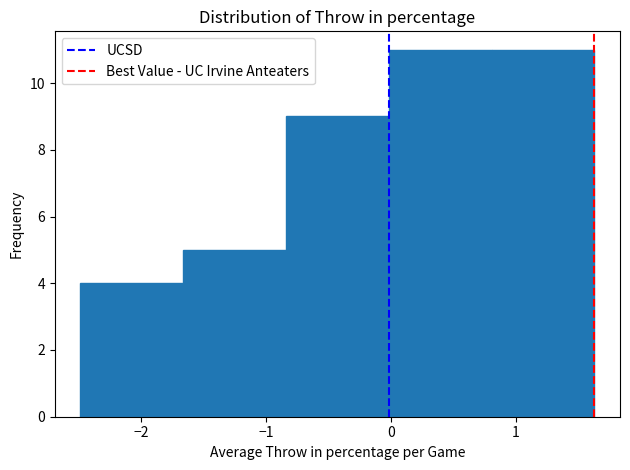

Reading left to right, transcribe this chart: for each bar, give the range it covers on the x-axis and its height. Neither the bar edges nor the heights are printed on the chart, so give them approximately, as read against the axes.

-2.5 to -1.7: 4
-1.7 to -0.8: 5
-0.8 to 0.0: 9
0.0 to 0.8: 11
0.8 to 1.6: 11